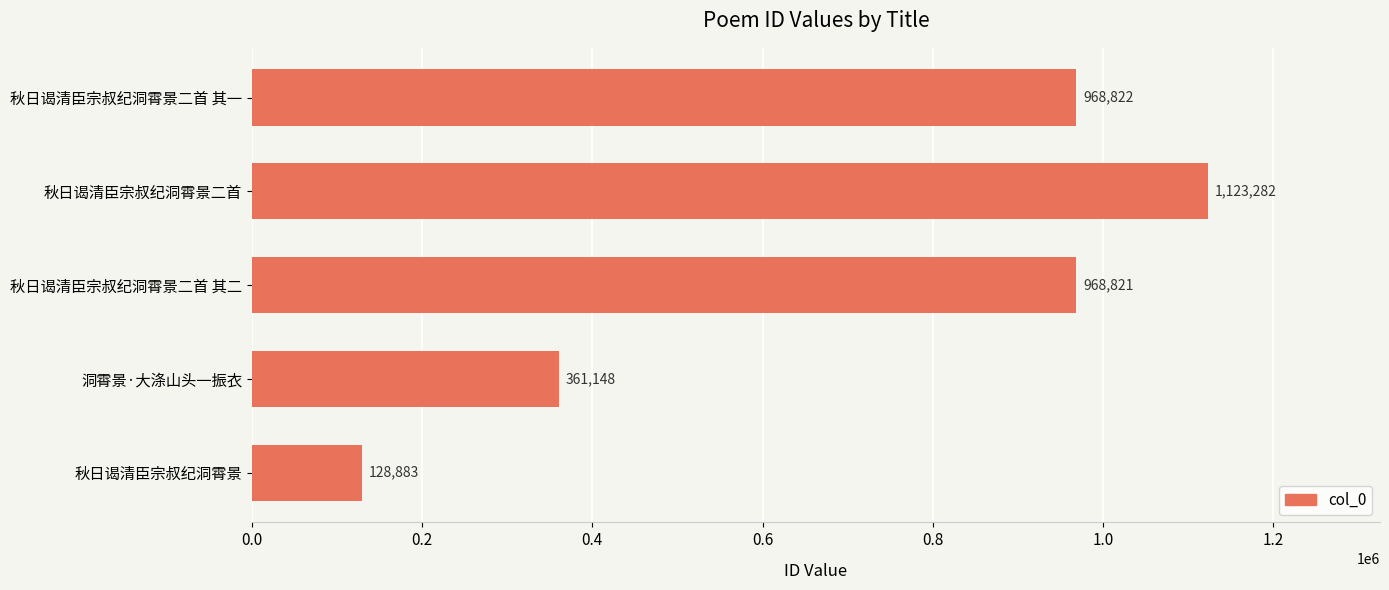

Is it true that the value at 秋日谒清臣宗叔纪洞霄景 is 63736?

False